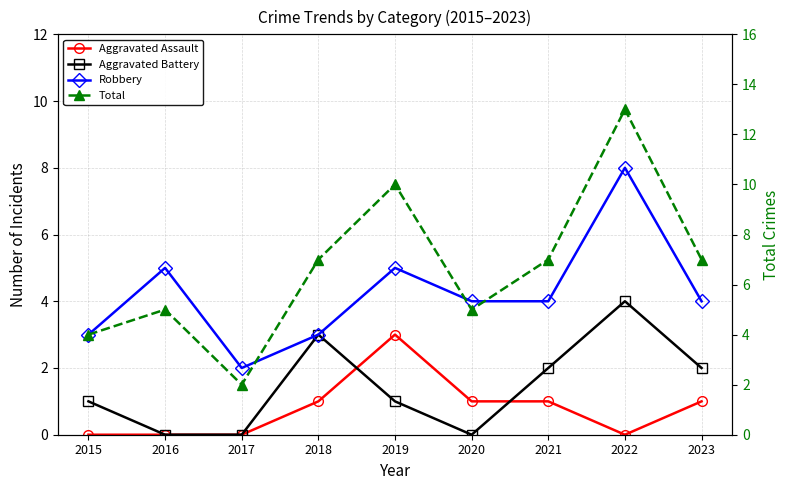

Rank the categories by Total value from highest to lowest.

2022, 2019, 2018, 2021, 2023, 2016, 2020, 2015, 2017